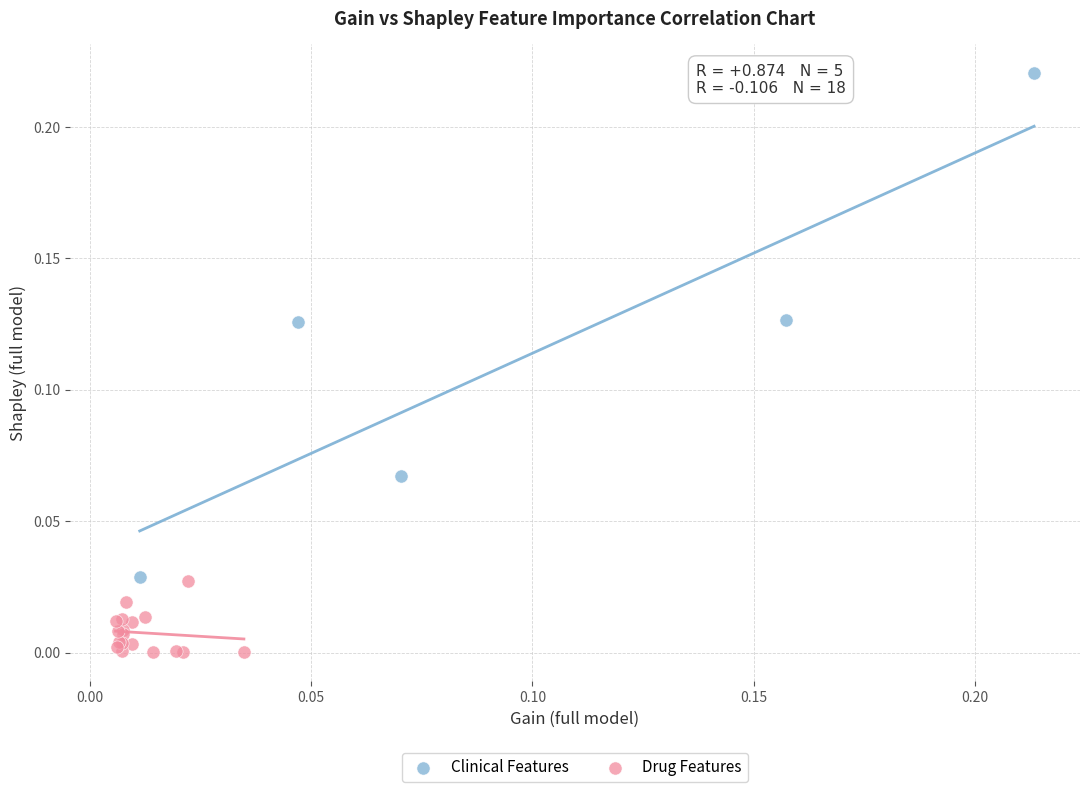

What are all the series names shown in the legend?

Clinical Features, Drug Features